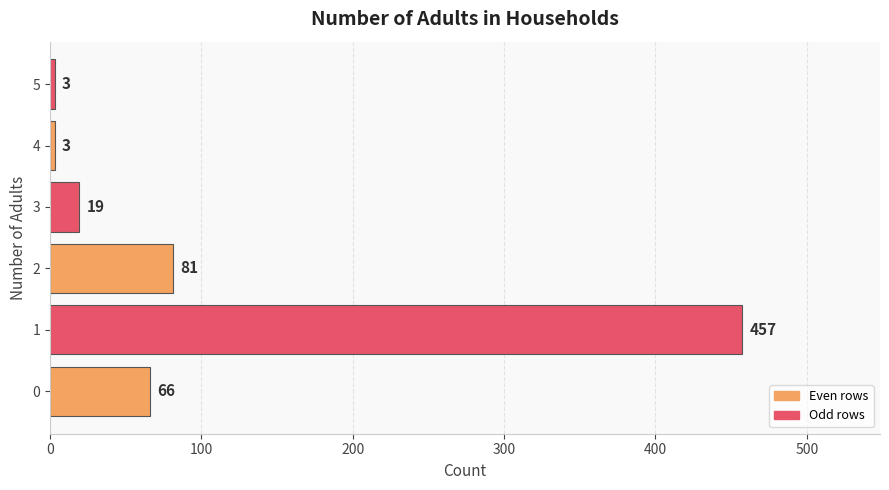

Is it true that the value at 0 is 66?

True